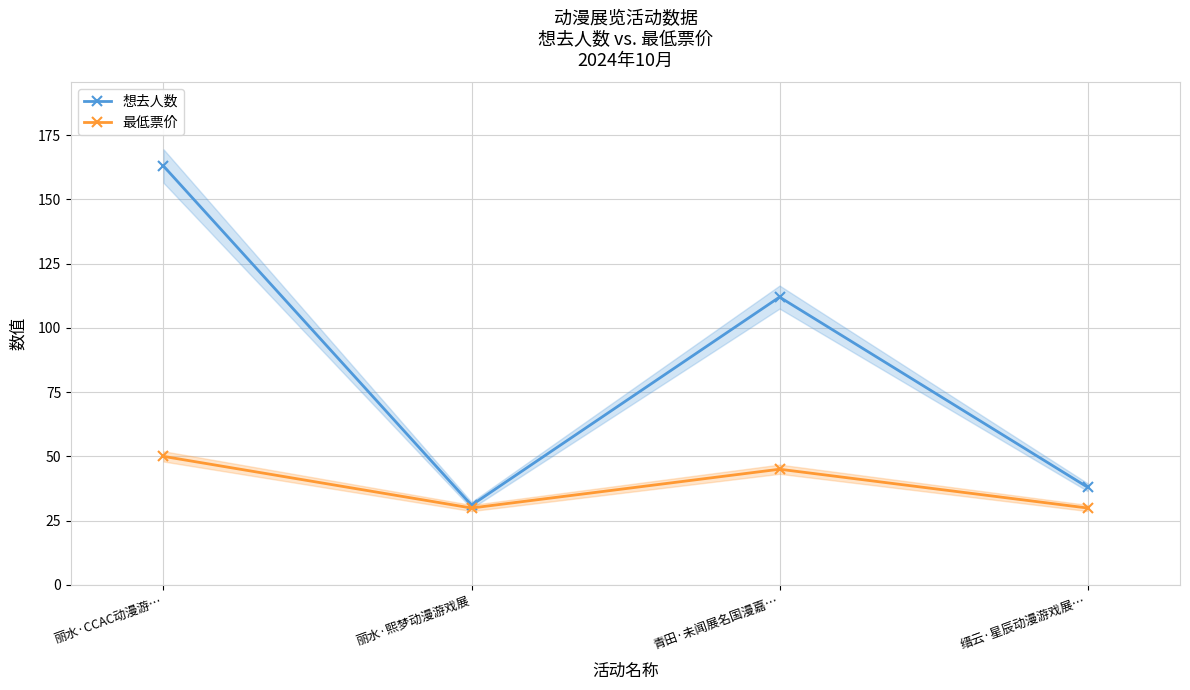

What is the maximum value for 想去人数?

163.0